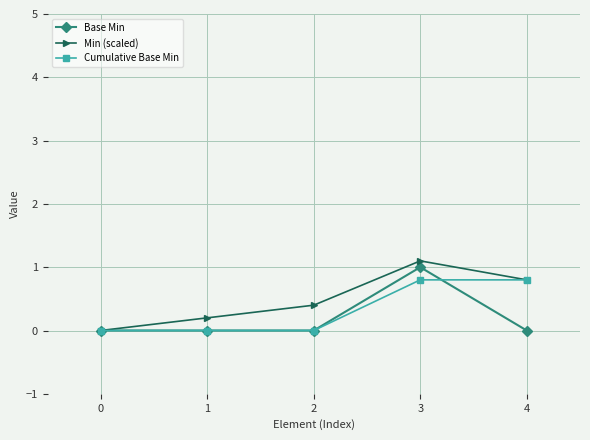

True or false: Base Min and Cumulative Base Min intersect in this chart.

True